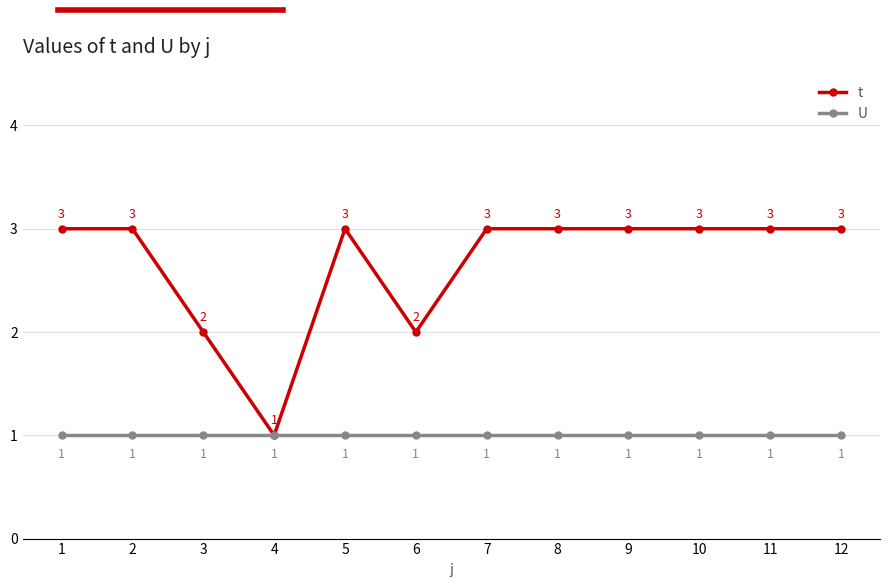

What is the average value of the U series?

1